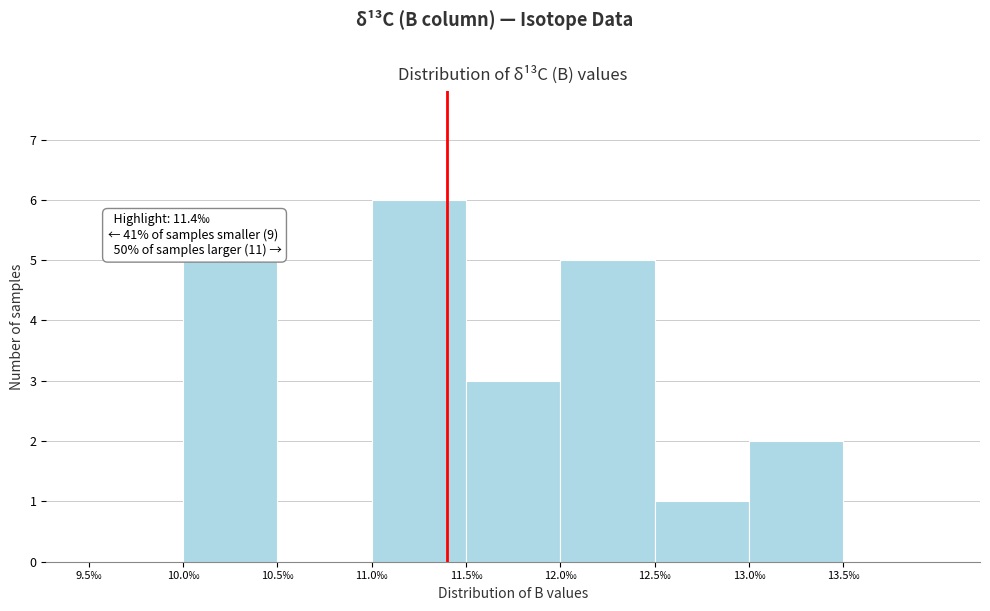

Over which range of the x-axis is the bar tallest?

11.0 to 11.5